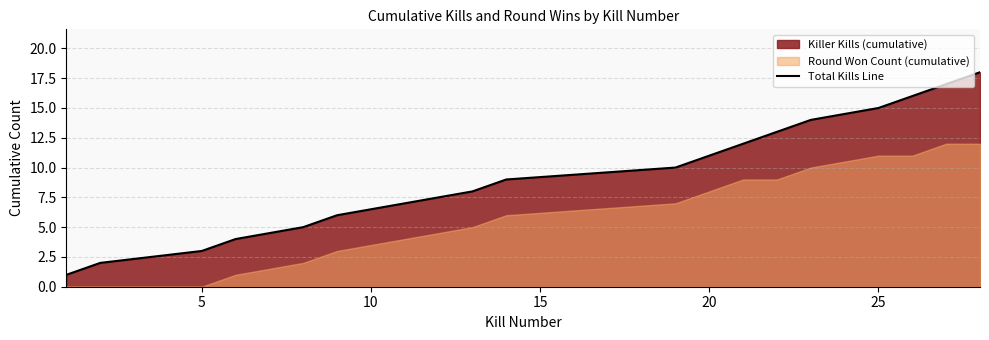

How many categories are shown in the chart?

18